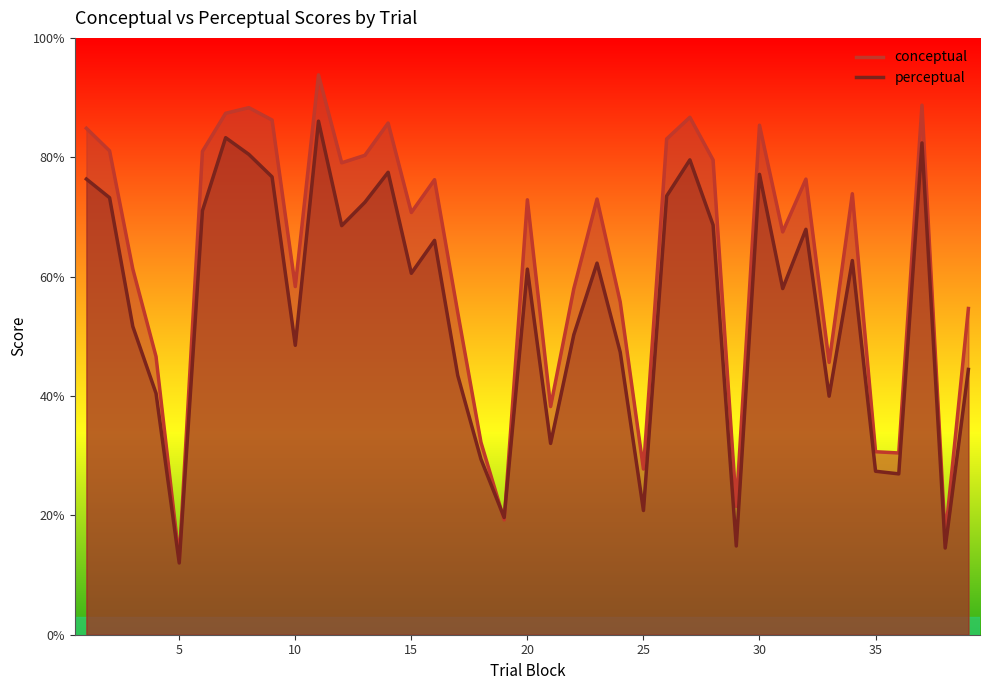

How many distinct data groups are displayed?

2